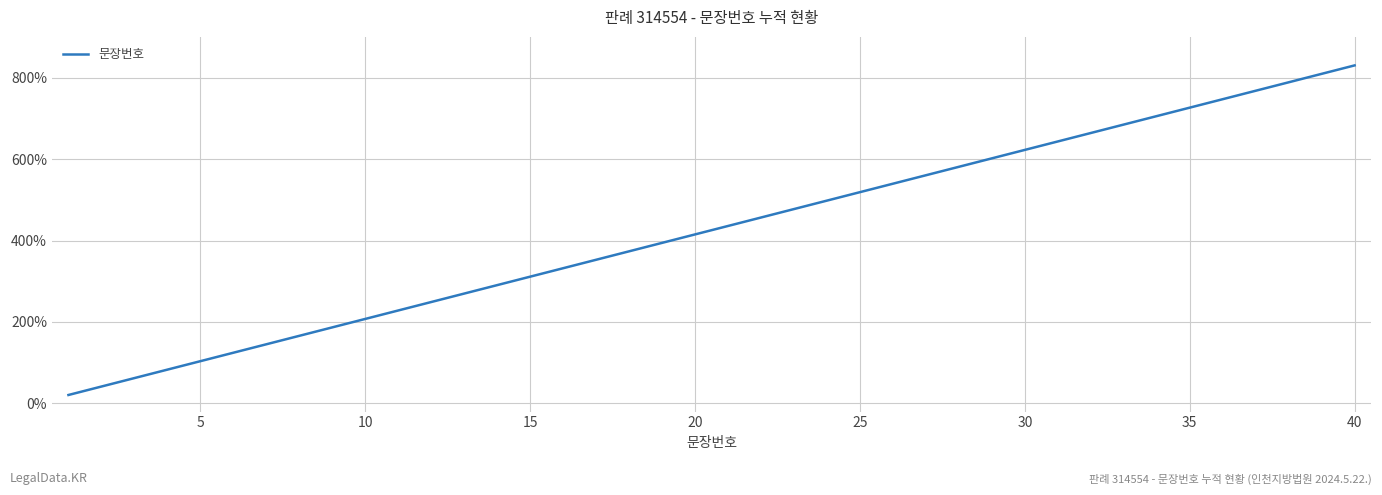

What is the maximum value shown in the chart?

830.0